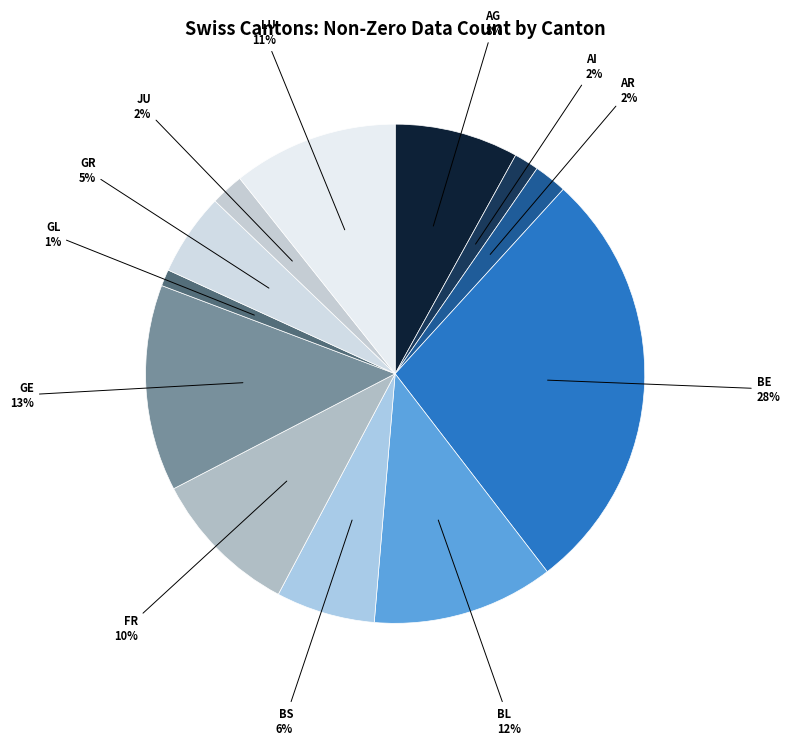

Which slice is the smallest?

GL